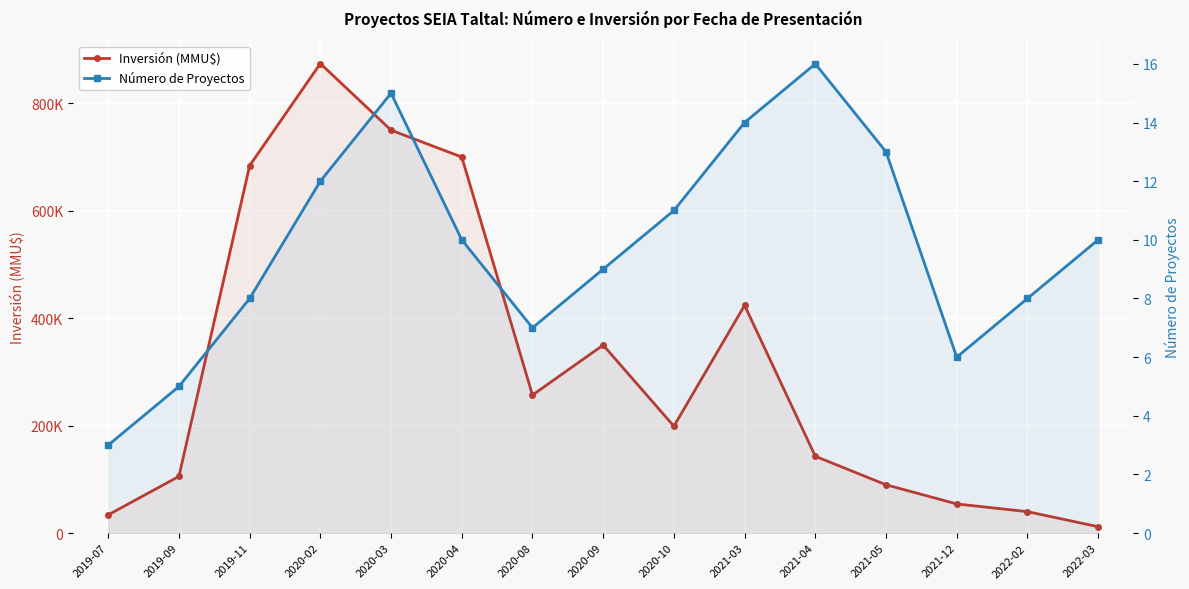

What is the difference between the second highest and minimum values in the Número de Proyectos series?

12